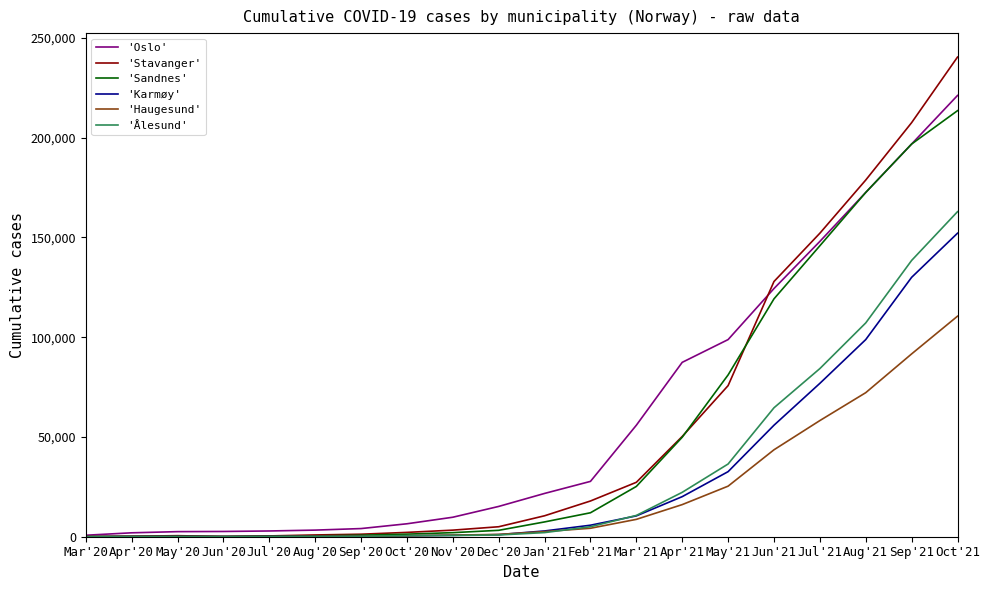

Which series changed the most between Dec'20 and Oct'21?

'Stavanger'